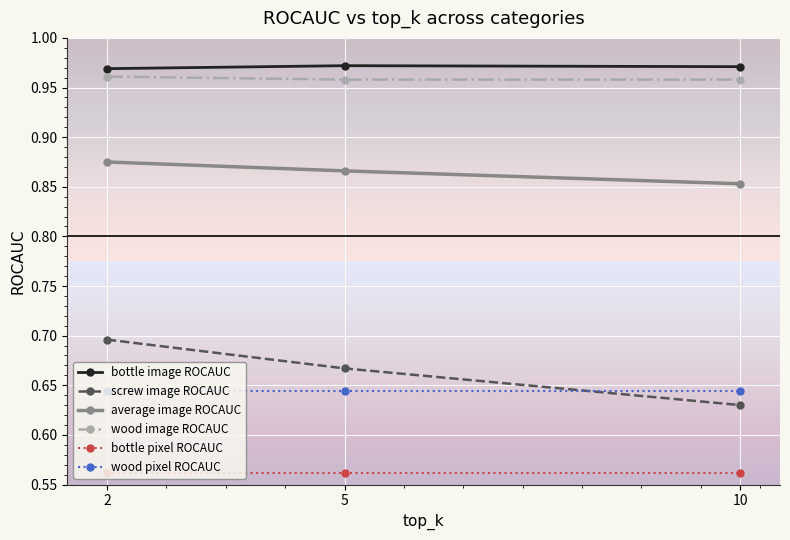

Which series has the largest range (max minus min)?

screw image ROCAUC